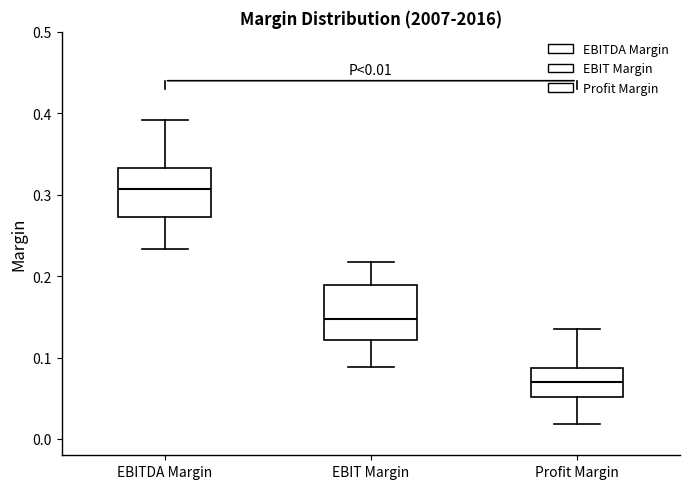

Which box has the lowest median line?

Profit Margin